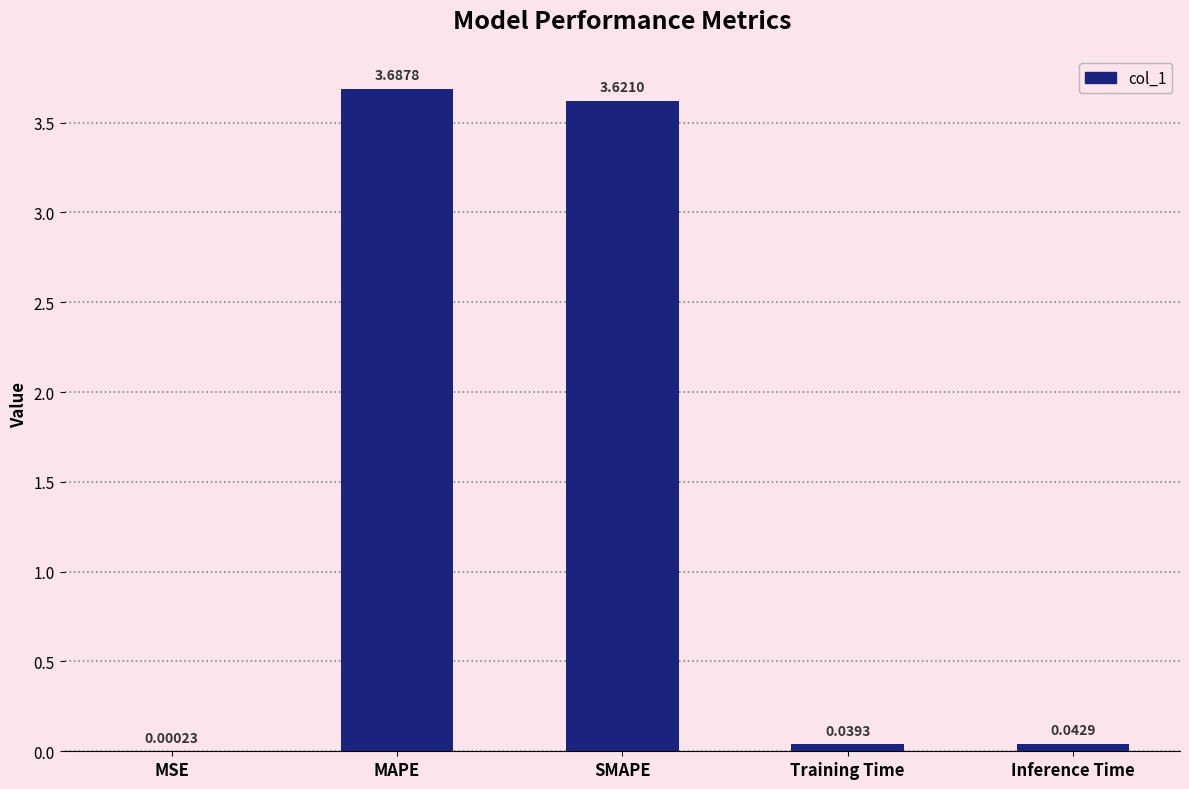

Which category has the highest value across all series?

MAPE